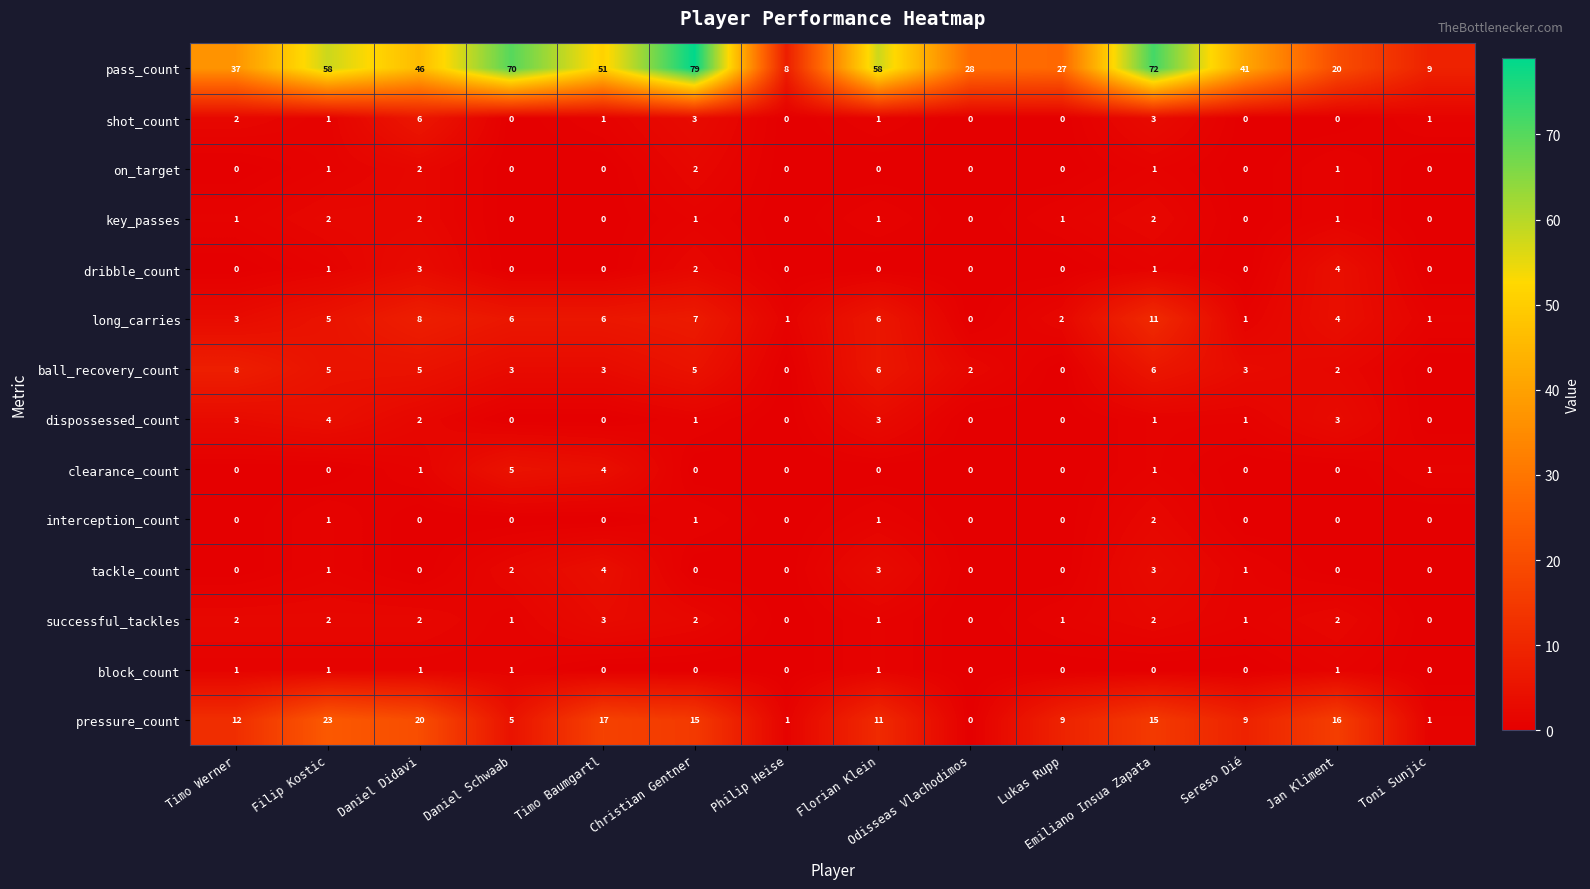

What is the average value of the pressure_count series?

11